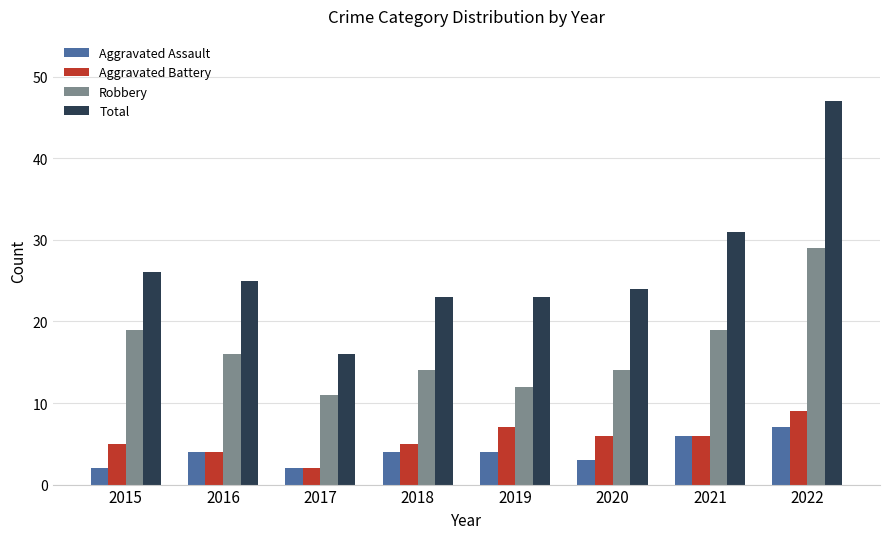

The value of Aggravated Assault at 2016 is 4. True or false?

True